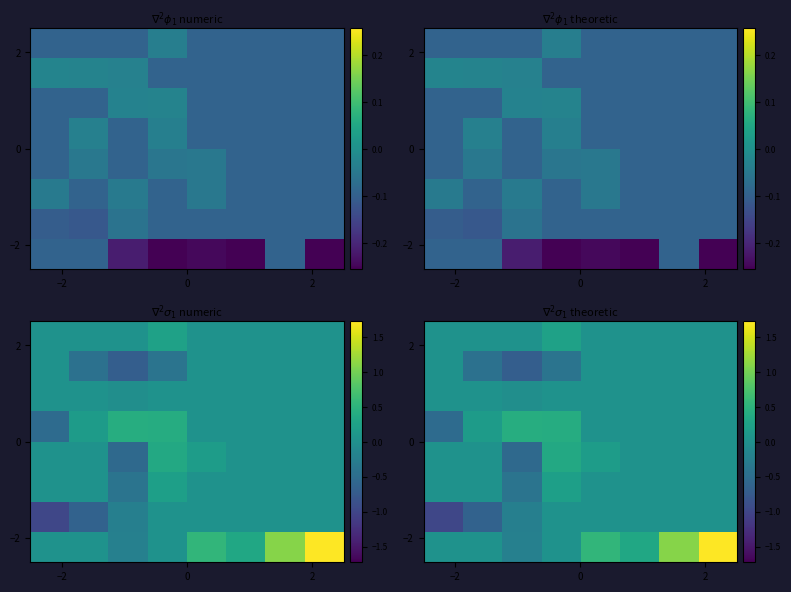

At how many categories does at least one series exceed 0?

8